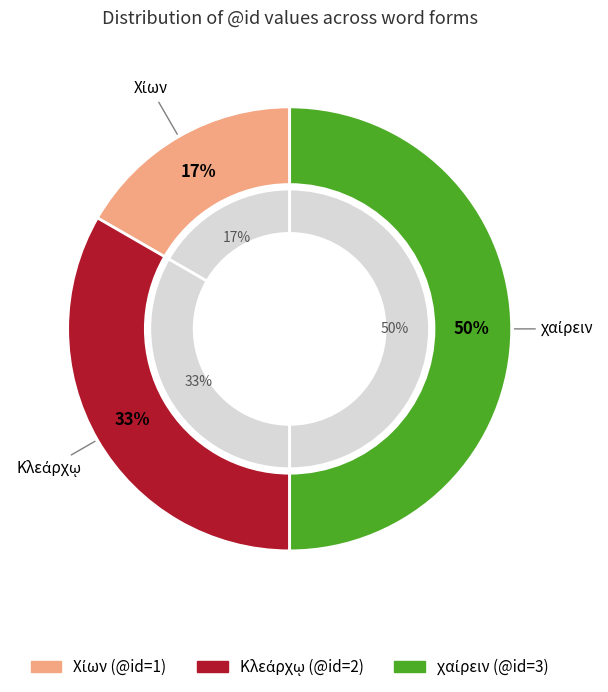

What percentage is the χαίρειν slice, to the nearest percent?

50%